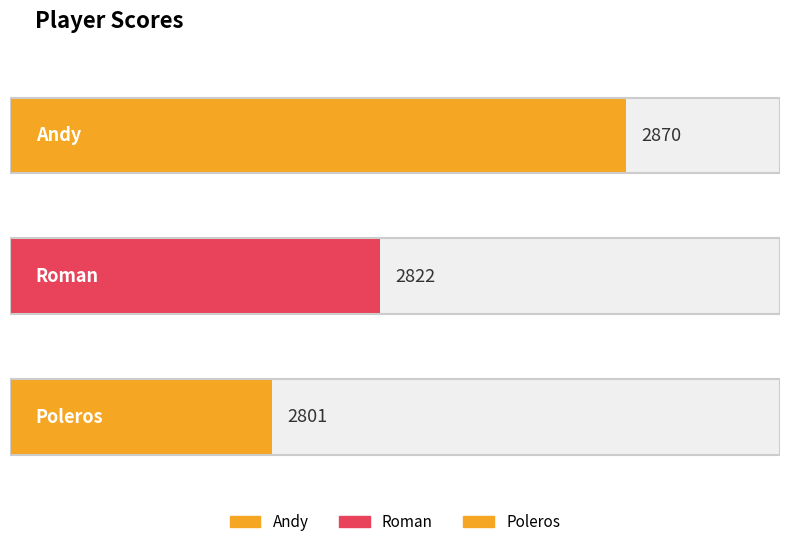

What is the sum of all values?

8493